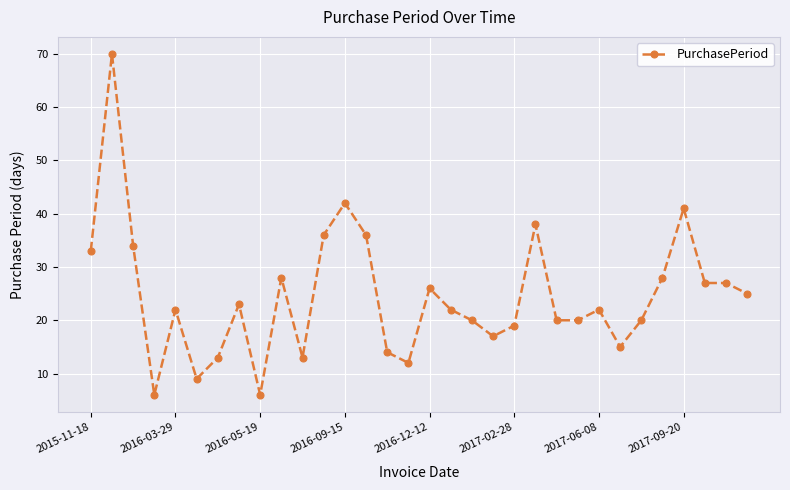

What is the maximum value shown in the chart?

70